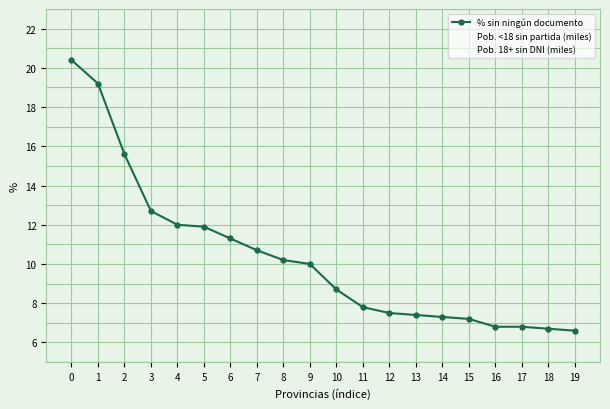

Where is % sin ningún documento nearest to the value 13?

3